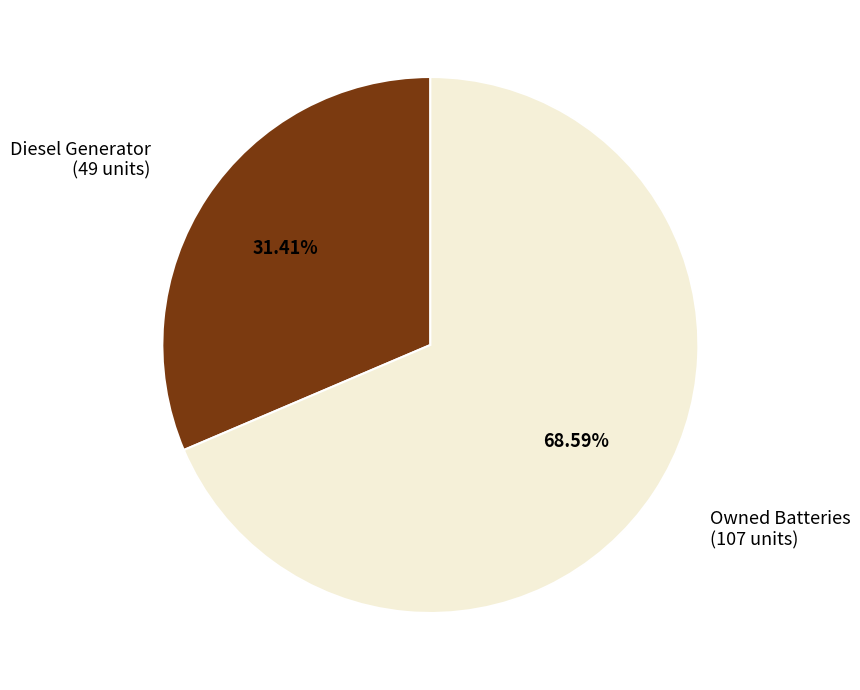

Is there a majority slice in this chart?

Yes